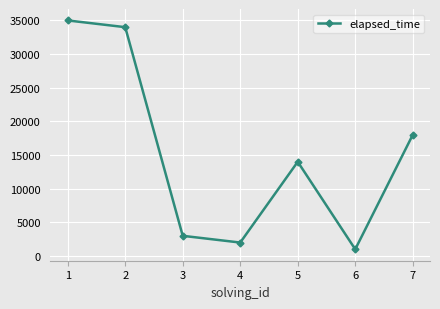

What is the minimum value shown in the chart?

1000